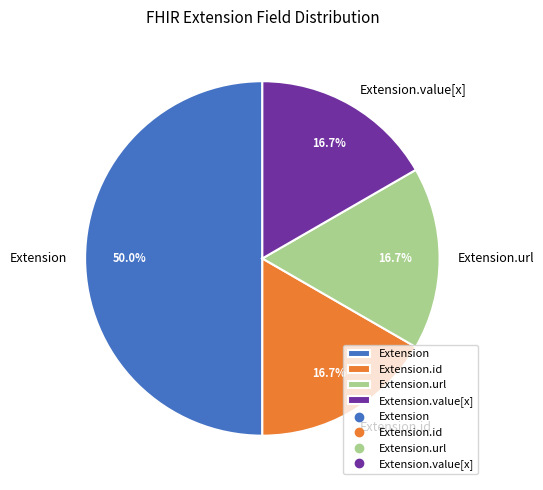

Does Extension.url account for over 50% of the chart?

No